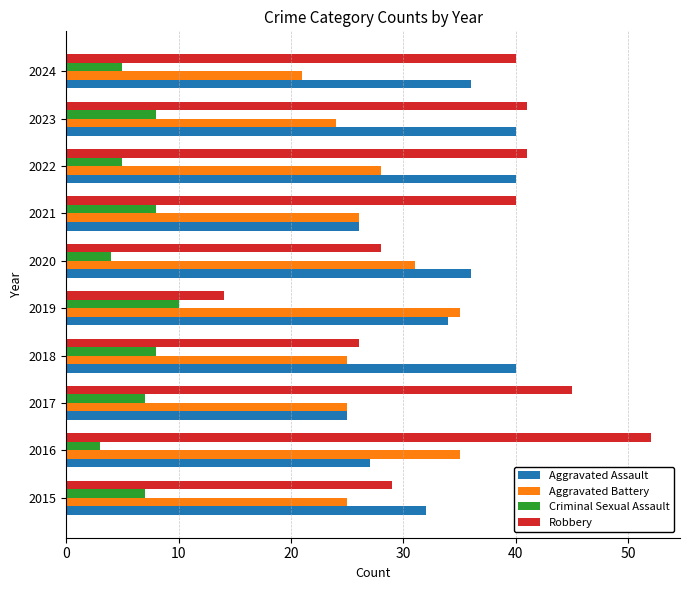

At which category is the sum across all series the highest?

2016